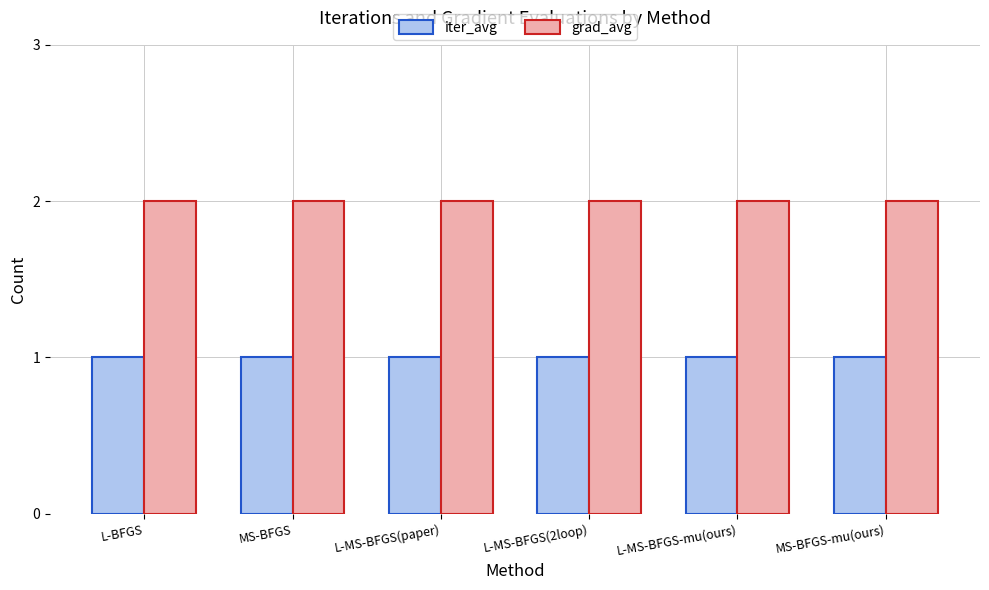

Rank the series by their maximum value, from highest to lowest.

grad_avg, iter_avg